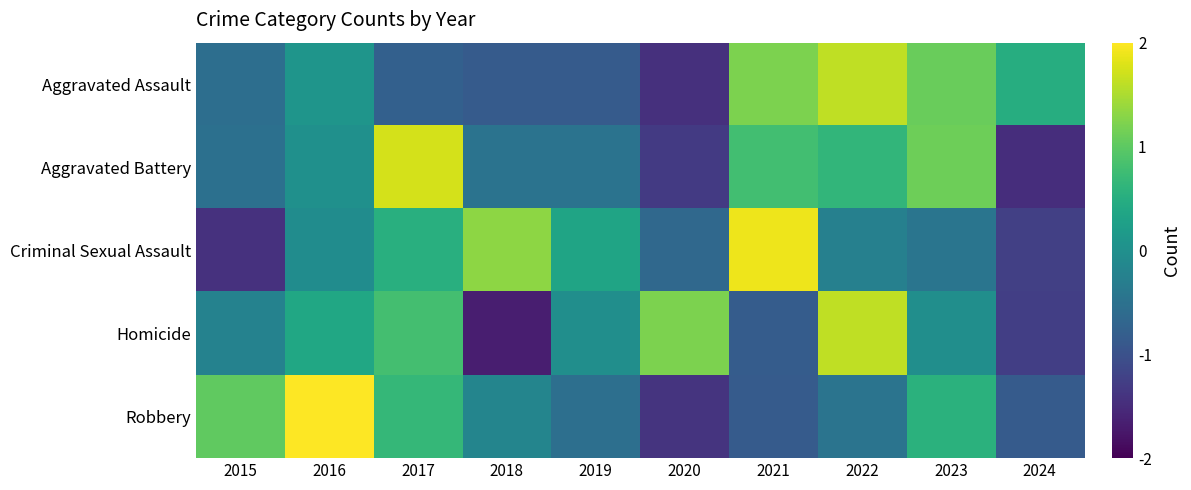

Which label corresponds to the smallest value in the chart?

2018